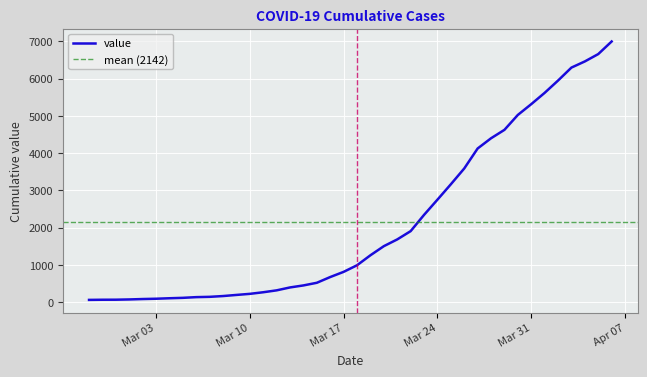

Count the number of categories in the chart.

40